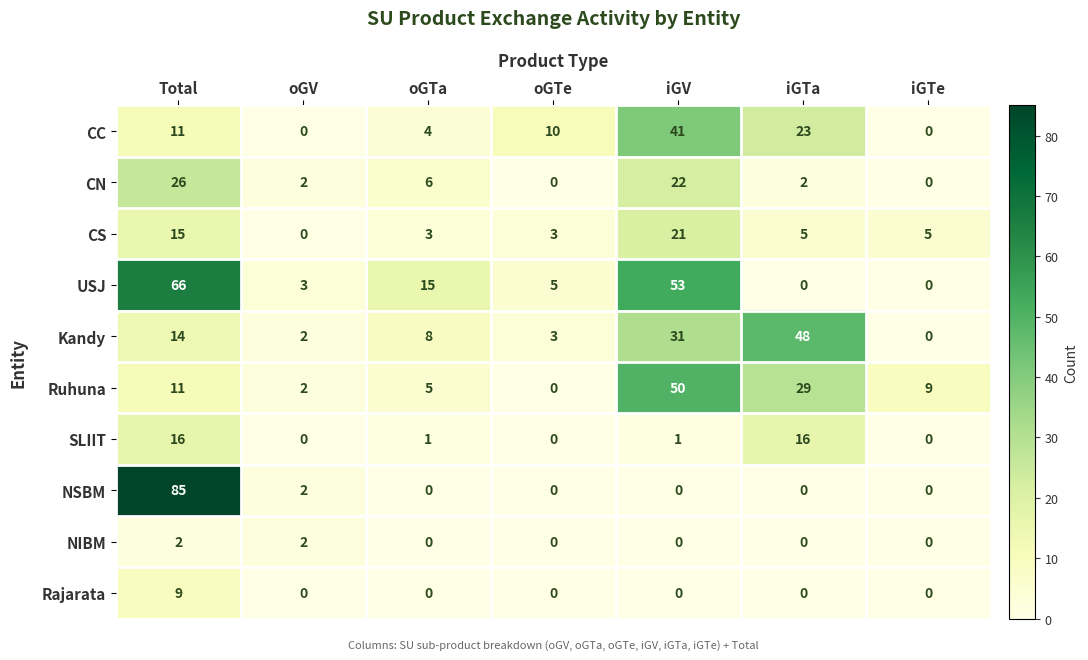

Which series changed the most between oGV and iGTe?

Ruhuna